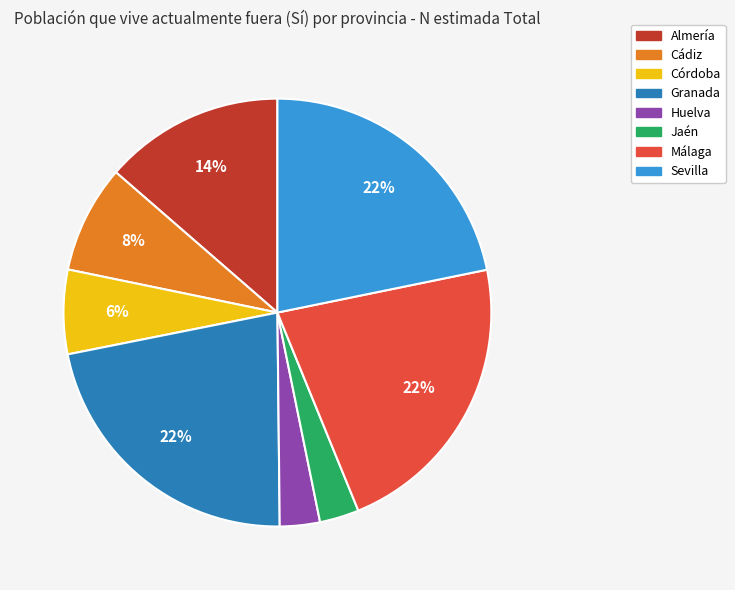

Which has a higher value, Granada or Córdoba?

Granada